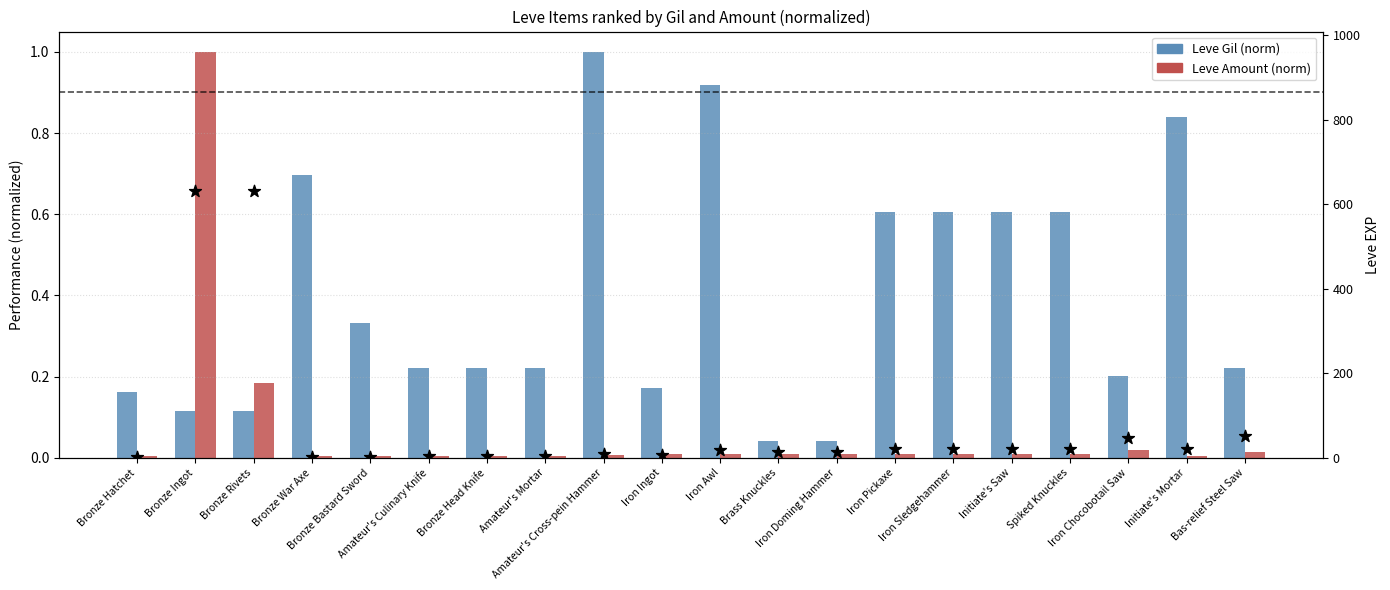

Which series has the largest total across all categories?

Leve EXP